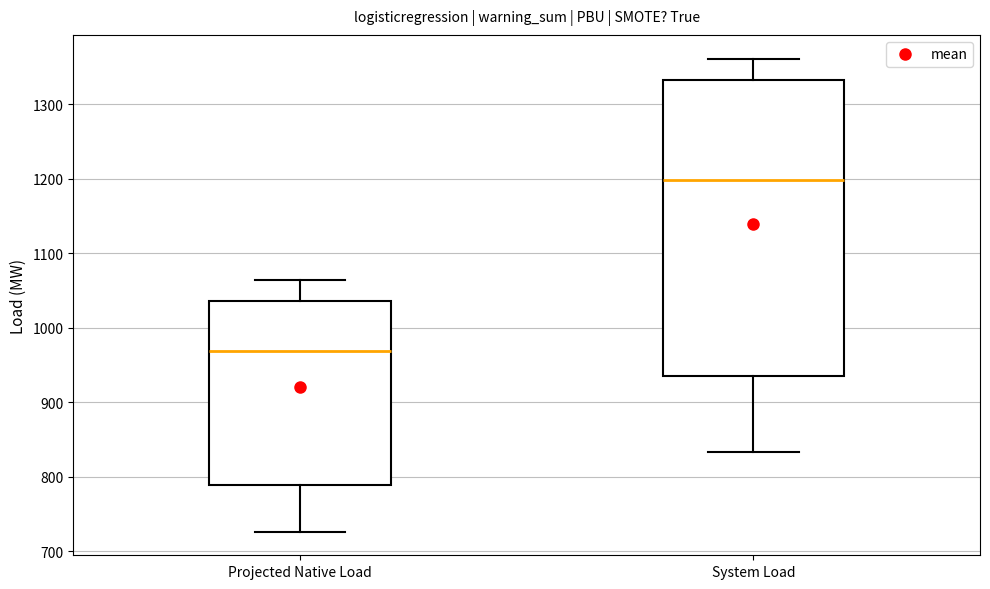

Which box has the lowest median line?

Projected Native Load